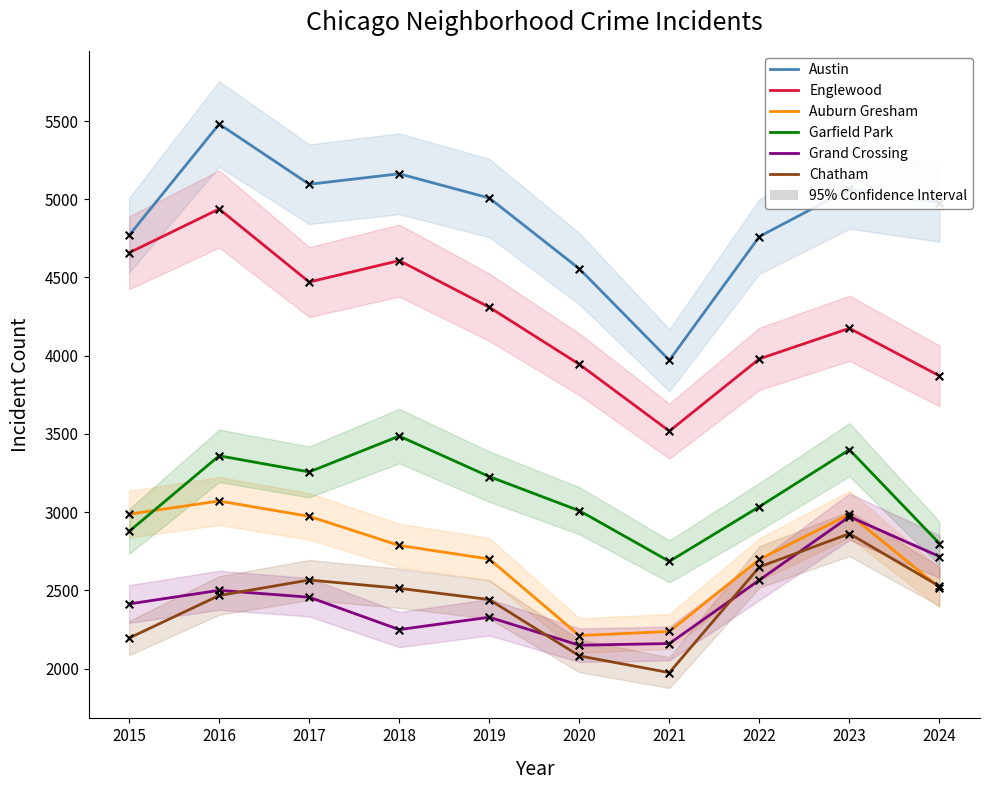

Is the value of Grand Crossing at 2017 greater than the value of Garfield Park at 2020?

No